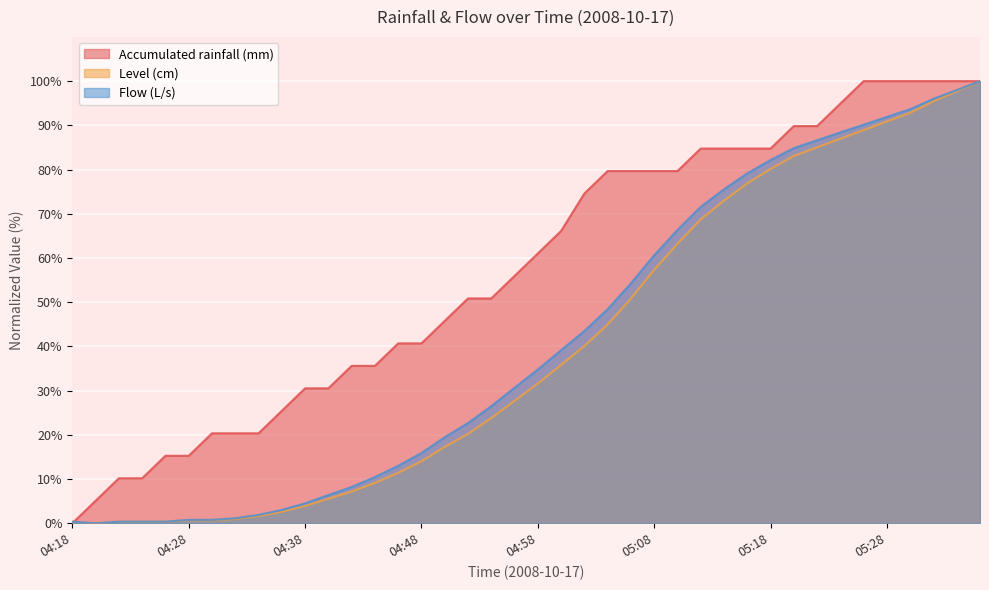

Between which two adjacent categories do Accumulated rainfall (mm) and Level (cm) first intersect?

04:18 and 04:20